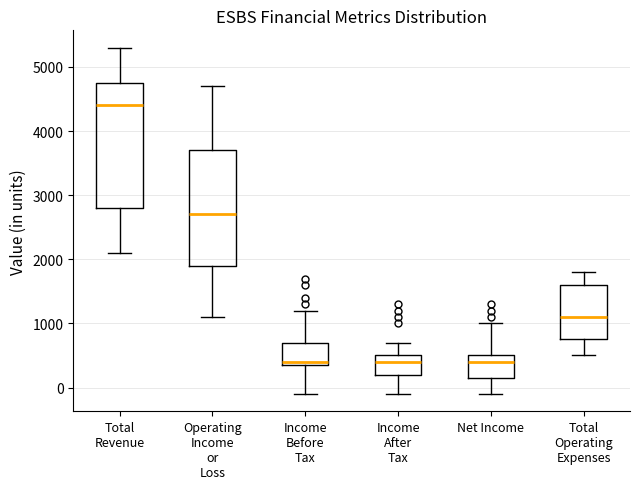

Which box is the tallest, from its lower edge to its upper edge?

Total Revenue